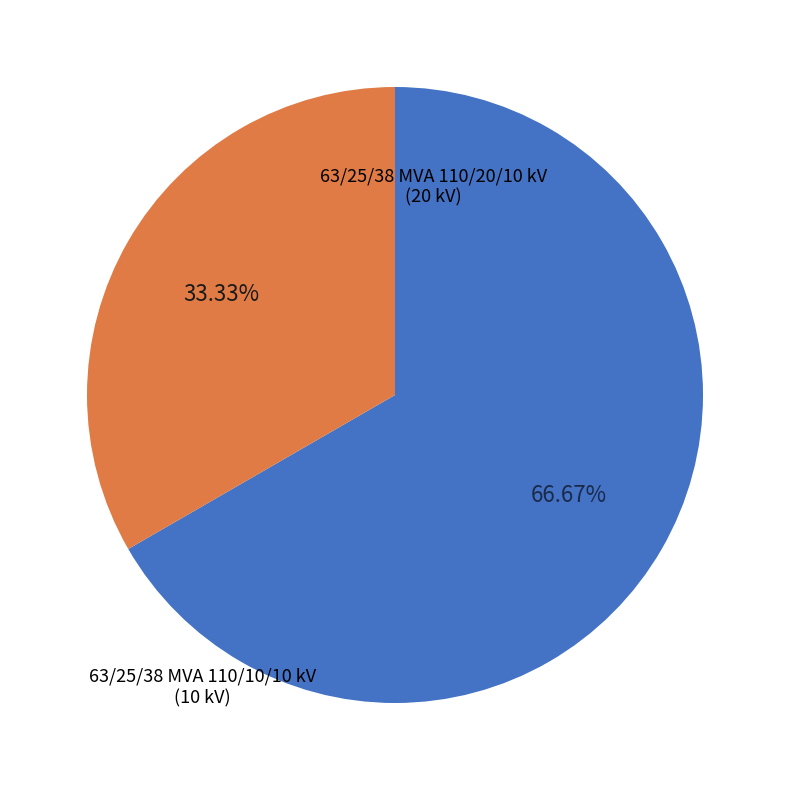

Is there a majority slice in this chart?

Yes